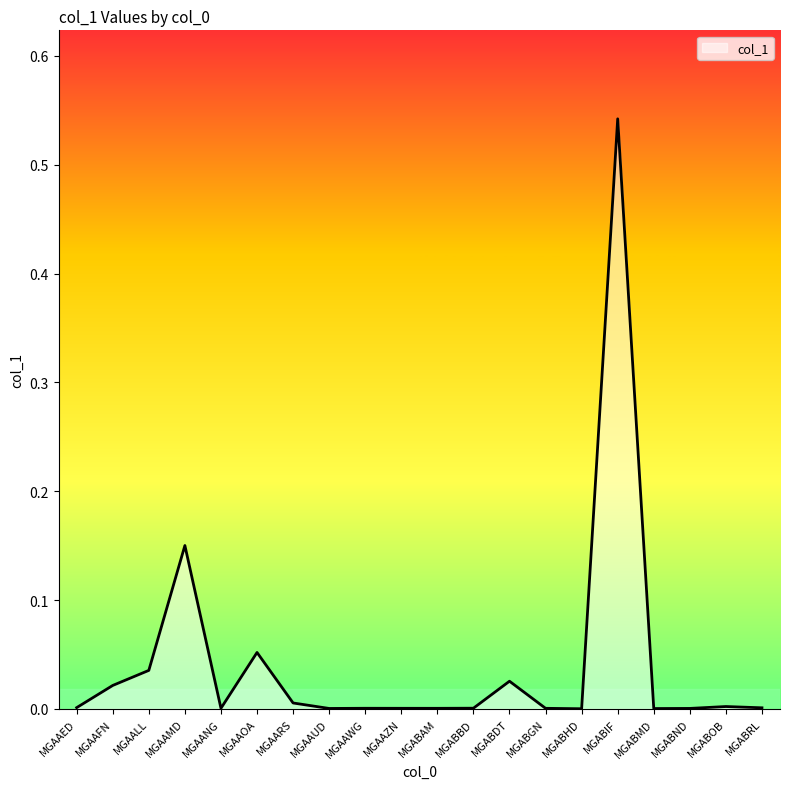

True or false: the data shows 0.0 at MGABMD.

True